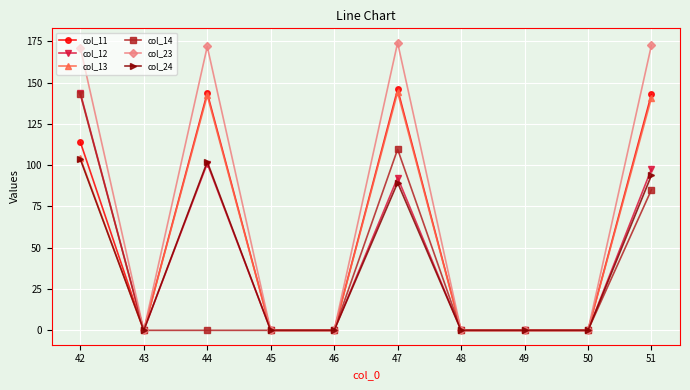

Where is the first local maximum for col_11?

44